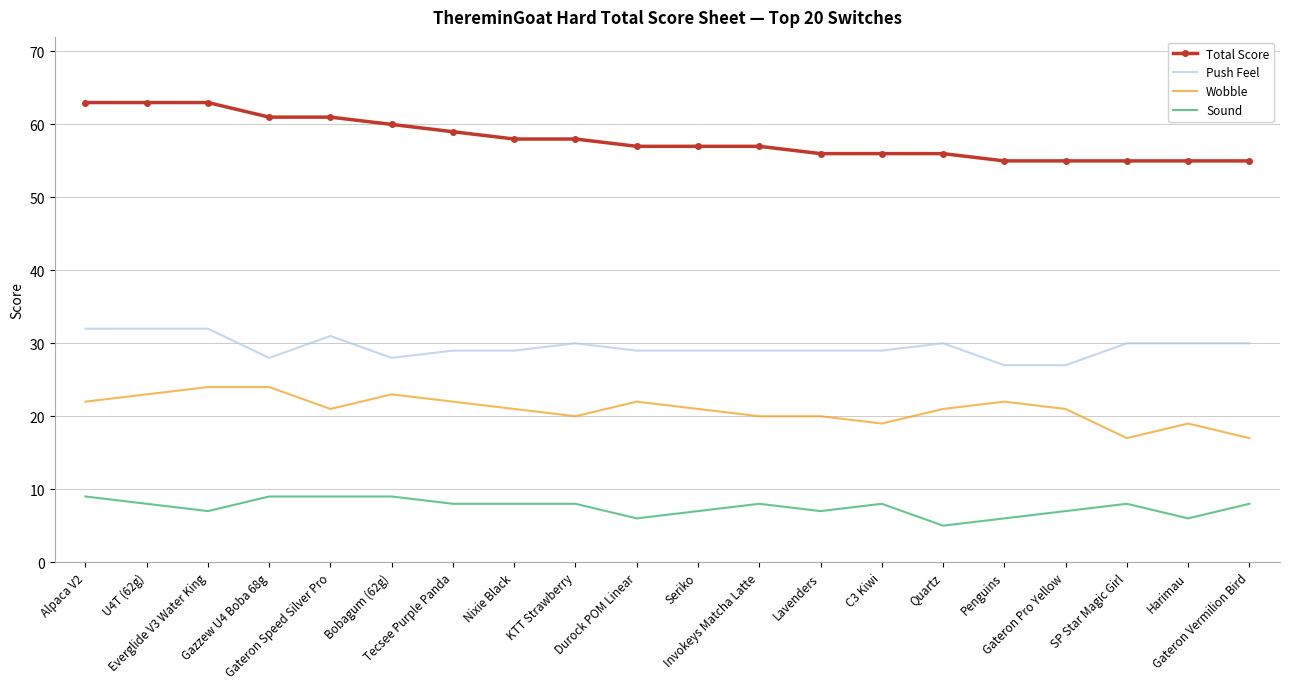

List the series in order of their peak value, highest first.

Total Score, Push Feel, Wobble, Sound